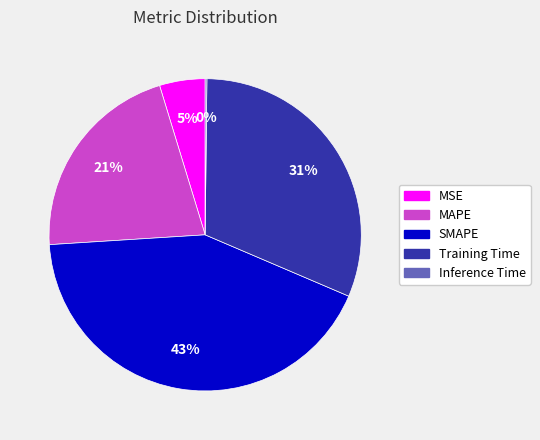

The MAPE slice represents 21% of the pie. True or false?

True